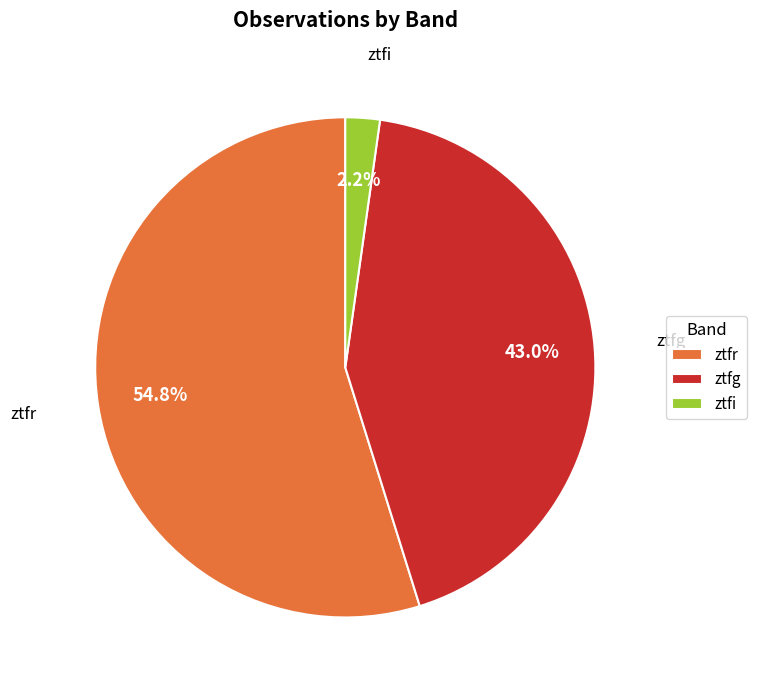

True or false: ztfr accounts for 55% of the total.

True